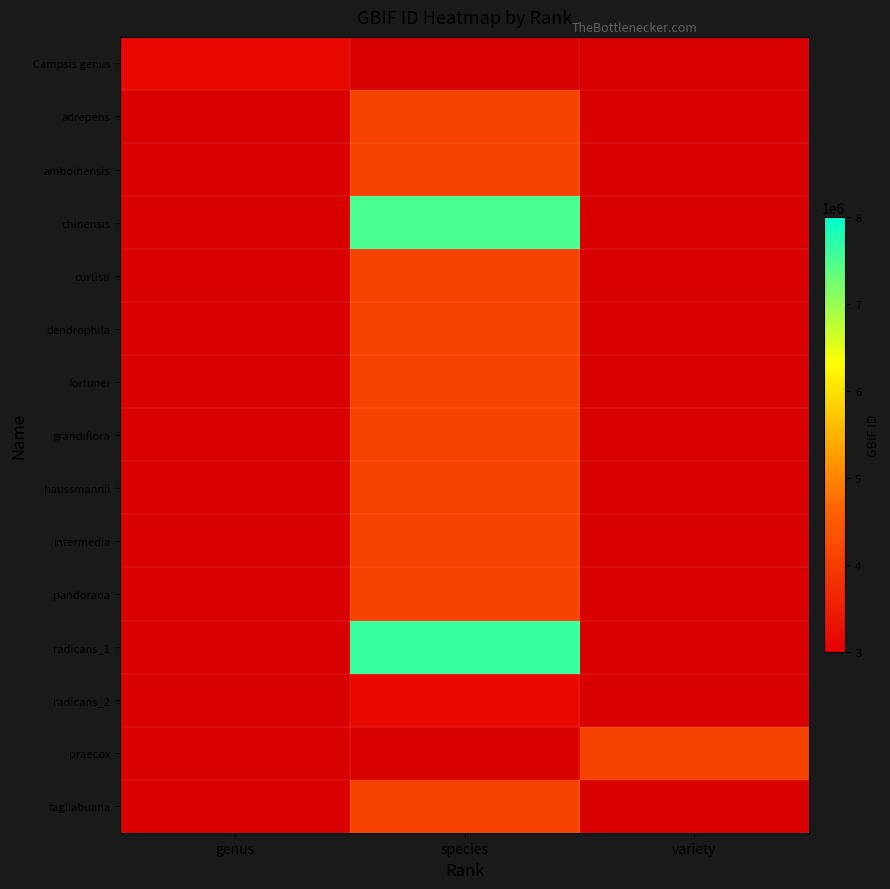

At species, list the series in order from smallest to largest.

amboinensis, Campsis genus, radicans_2, tagliabuana, pandorana, intermedia, haussmannii, grandiflora, fortunei, dendrophila, curtisii, adrepens, chinensis, radicans_1, praecox